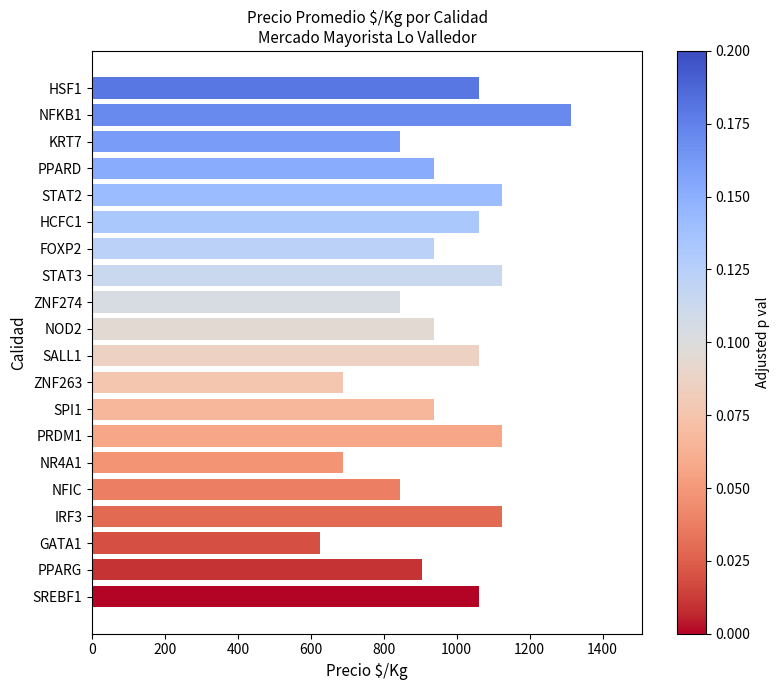

Is it true that the value at GATA1 is 625?

True